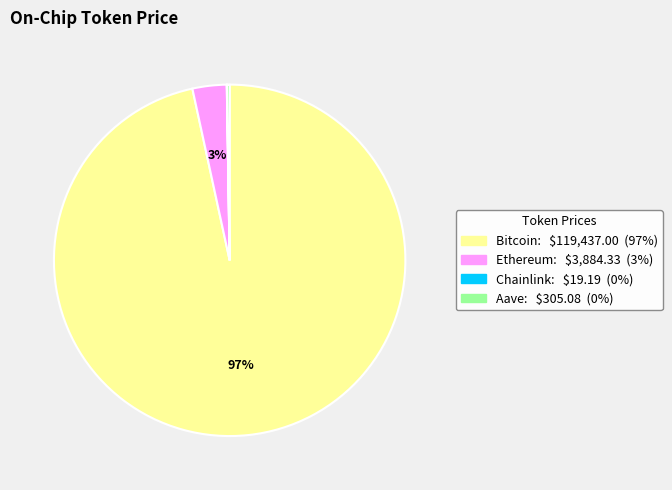

Is Bitcoin the majority of the pie?

Yes